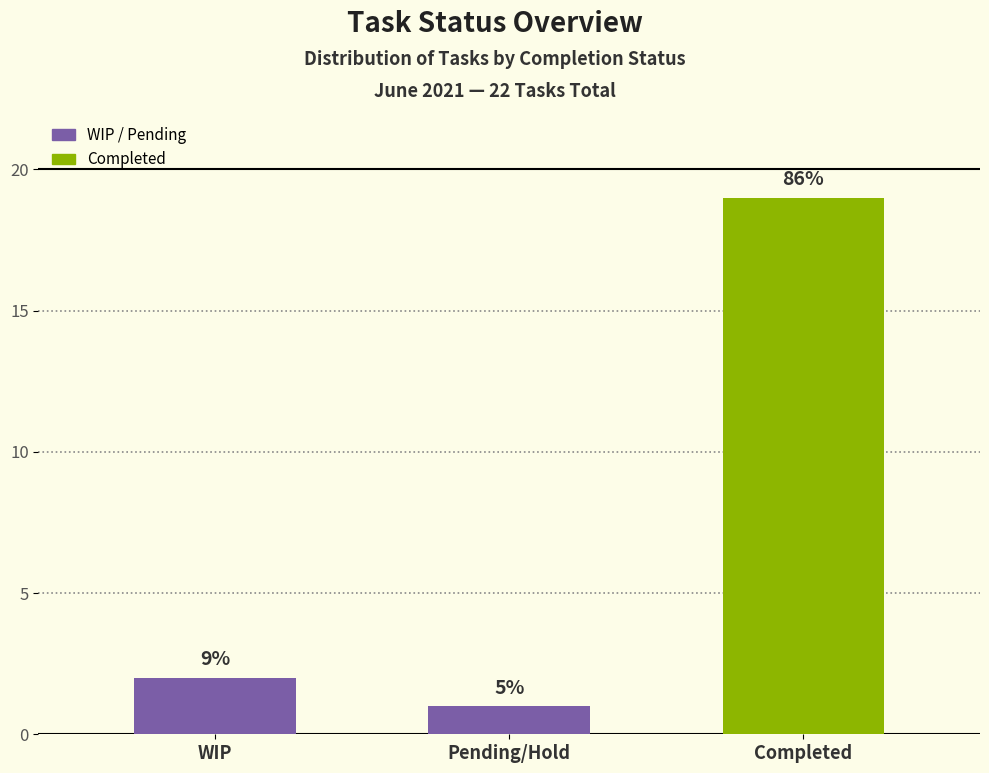

Rank the categories by value from lowest to highest.

Pending/Hold, WIP, Completed